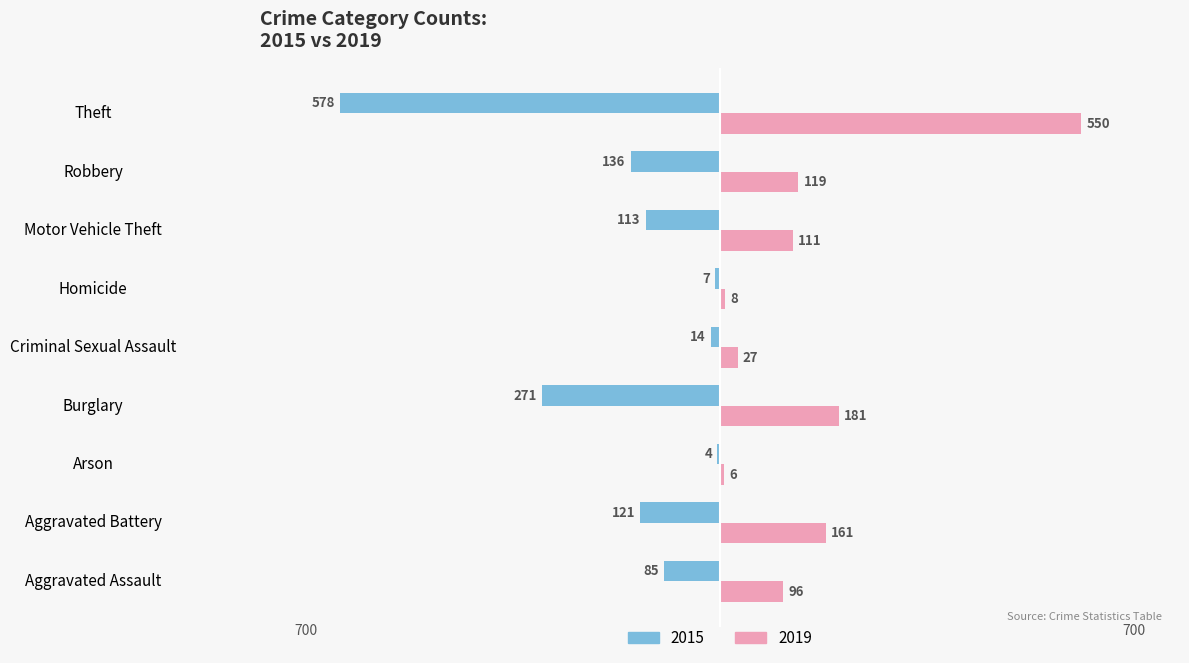

Which series has the widest spread of values?

2015